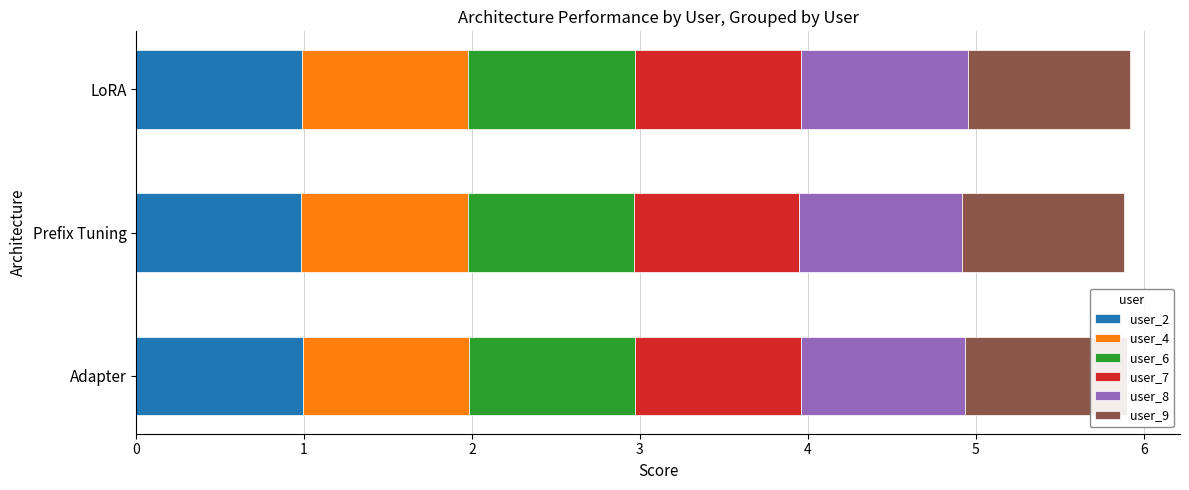

Is it true that user_4 equals 0.4 at LoRA?

False